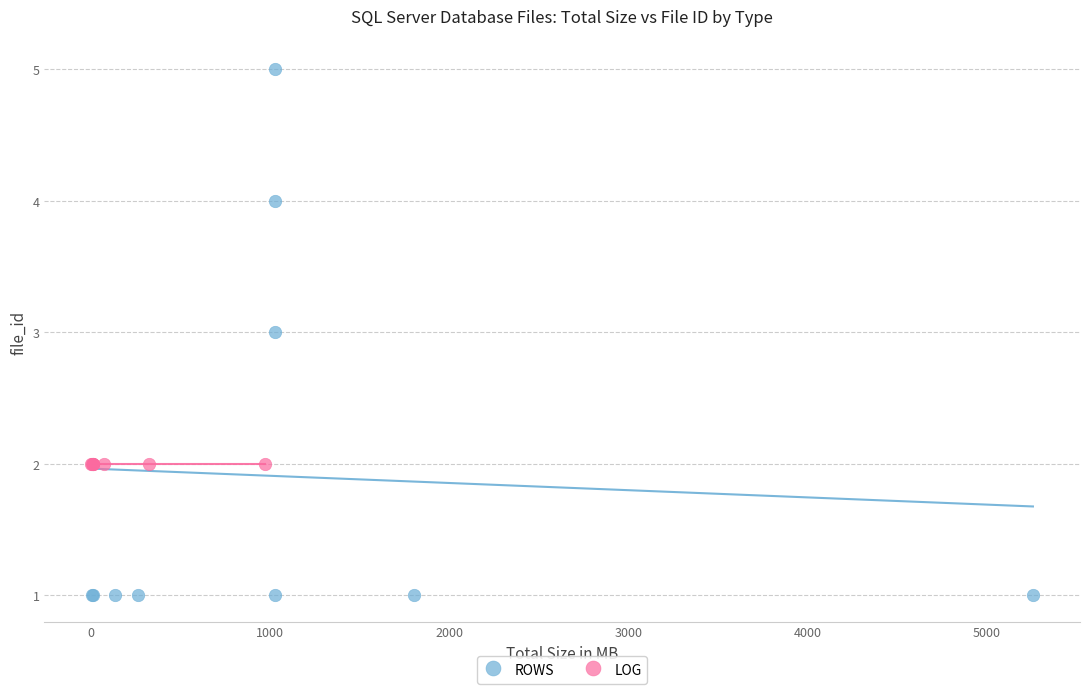

Which series contains the lowest Y value?

ROWS